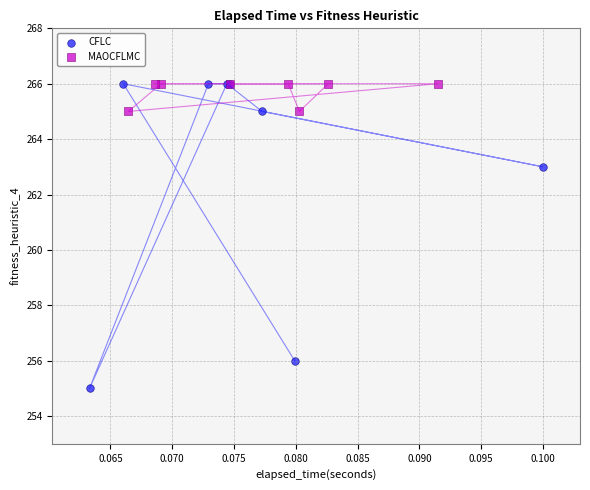

Which series has the widest spread of Y values?

CFLC